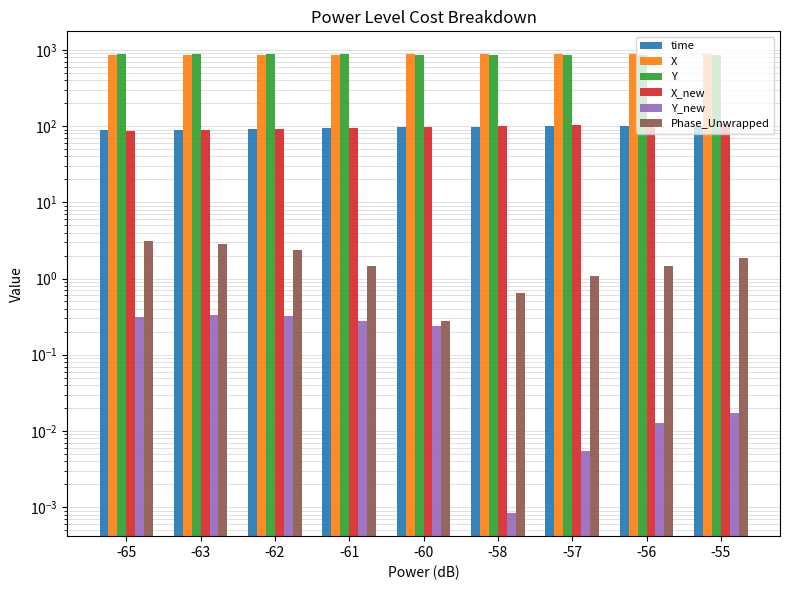

What is the difference between the maximum and second lowest values in the time series?

10.7